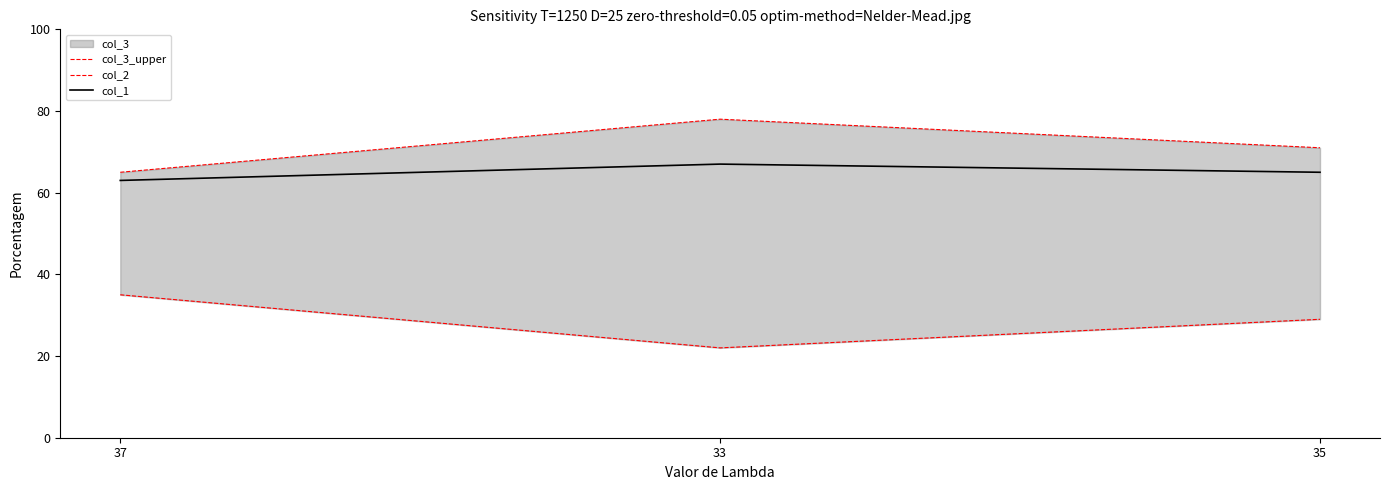

True or false: col_3_upper has a value of 109 at 33.

False